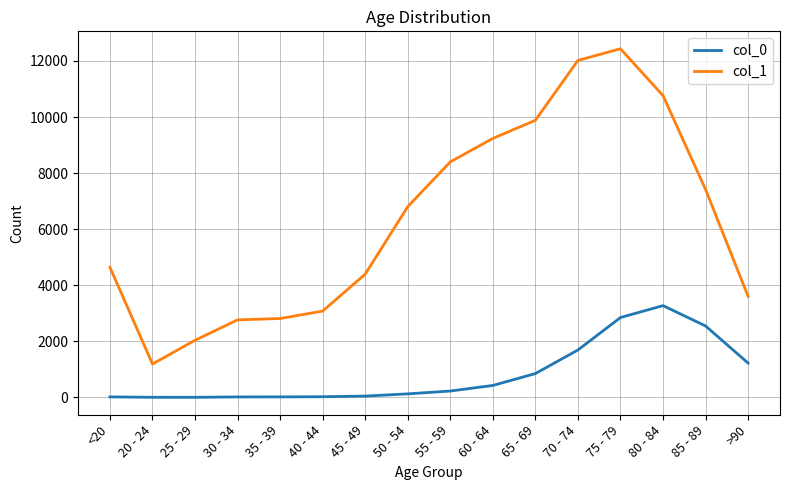

What are all the series names shown in the legend?

col_0, col_1